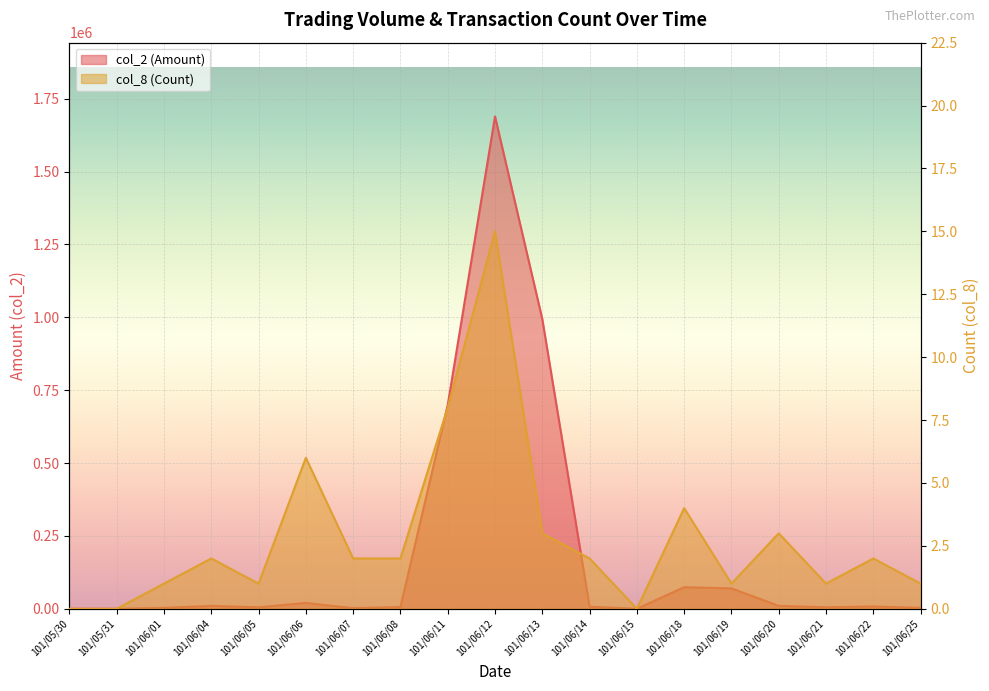

What is the sum of the col_2 (Amount) values at 101/06/05 and 101/06/11?

704000